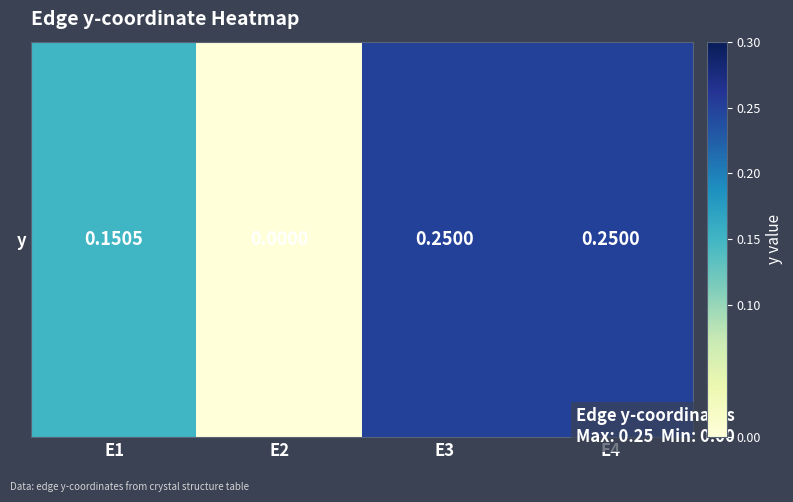

Between E2 and E3, which is larger?

E3